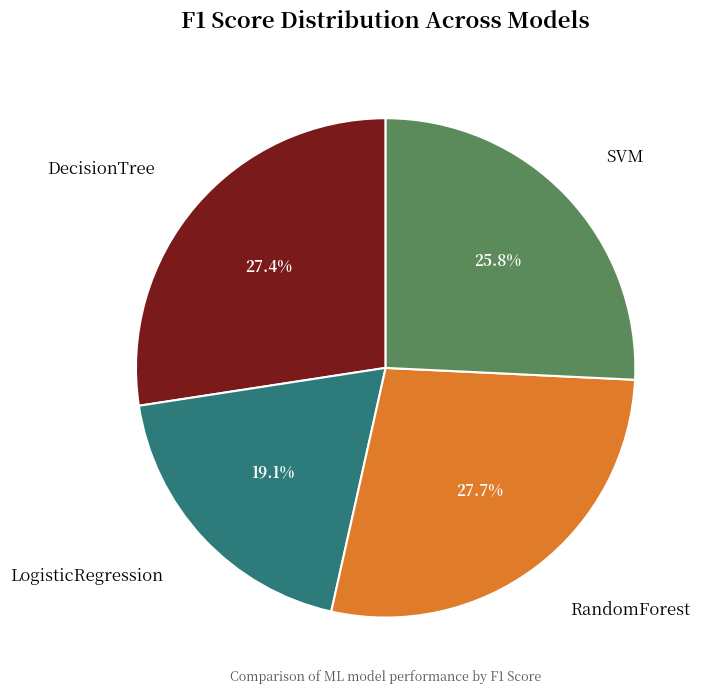

The SVM slice represents 36% of the pie. True or false?

False